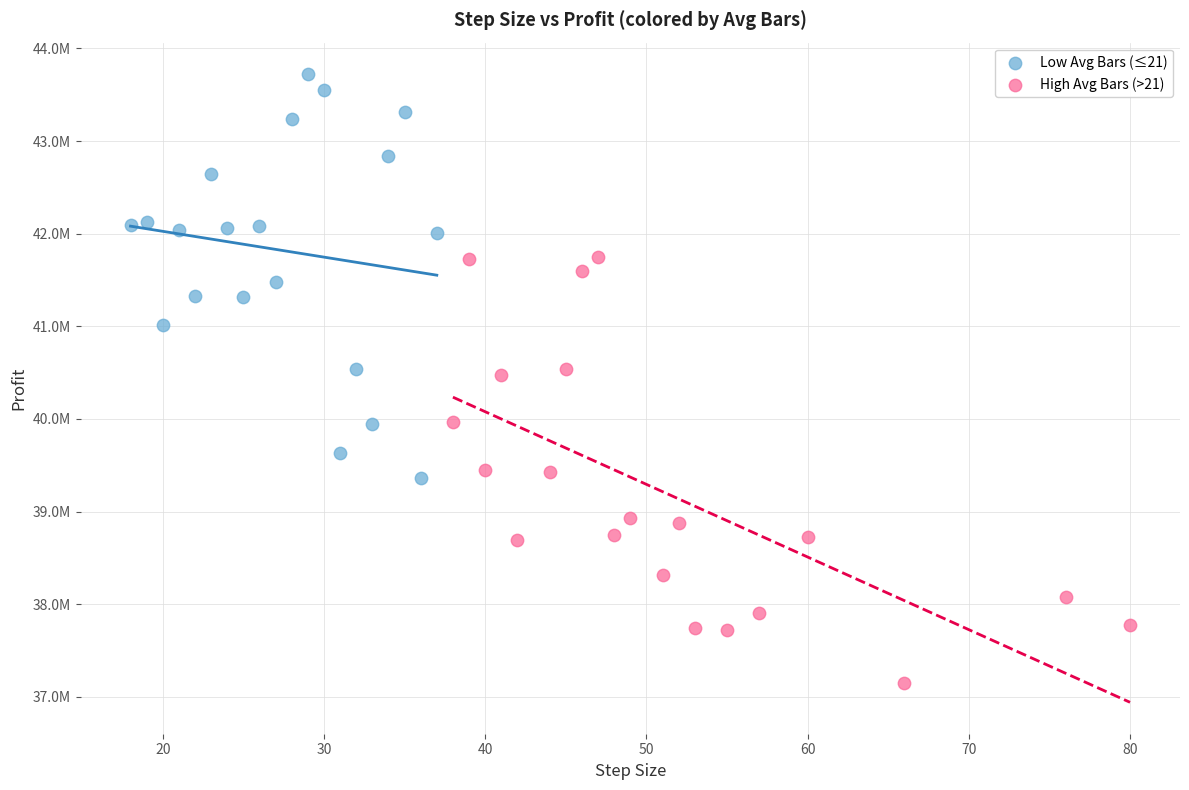

Which series has the largest Y range (max minus min)?

High Avg Bars (>21)